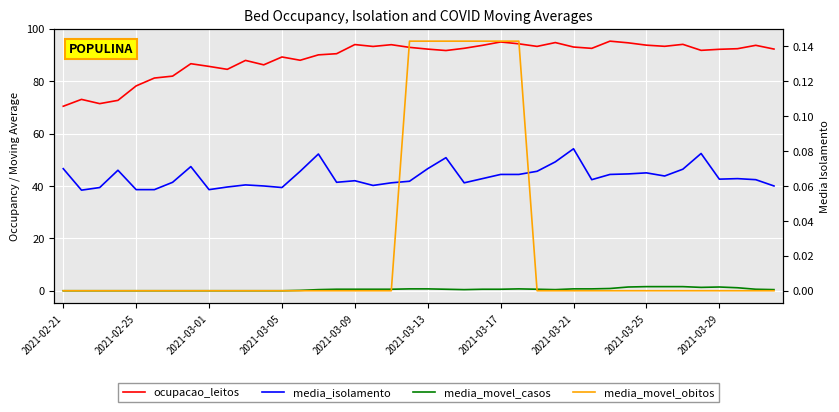

What is the greatest value displayed?

95.3